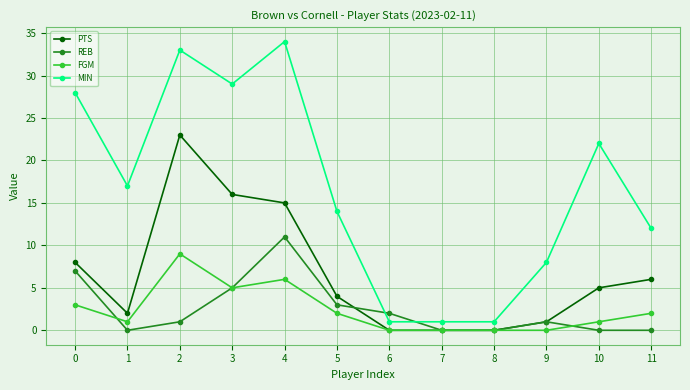

Is it true that REB equals 5 at 8?

False